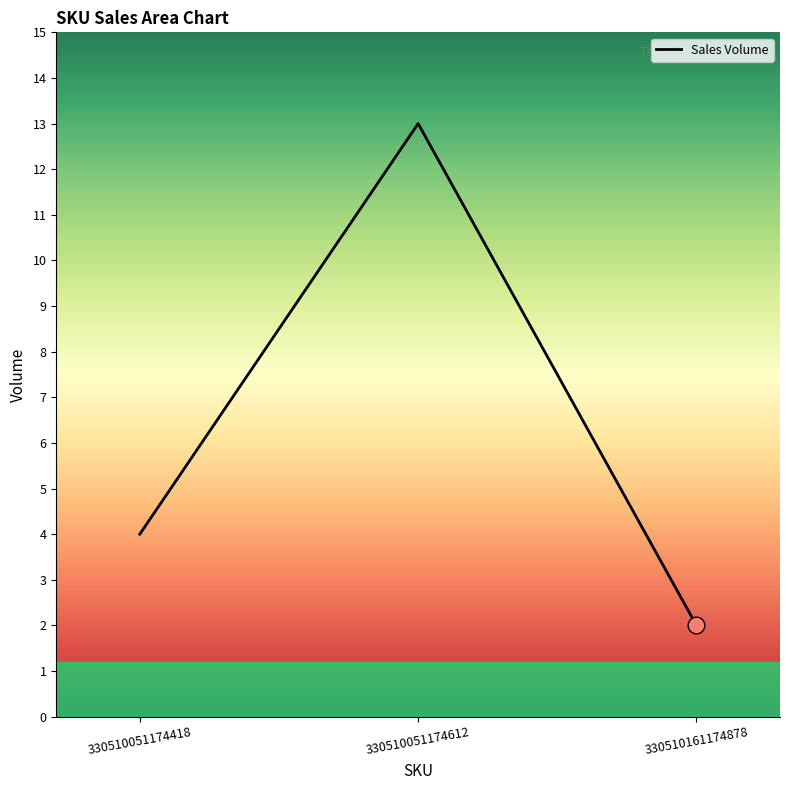

How many series are shown in this chart?

1